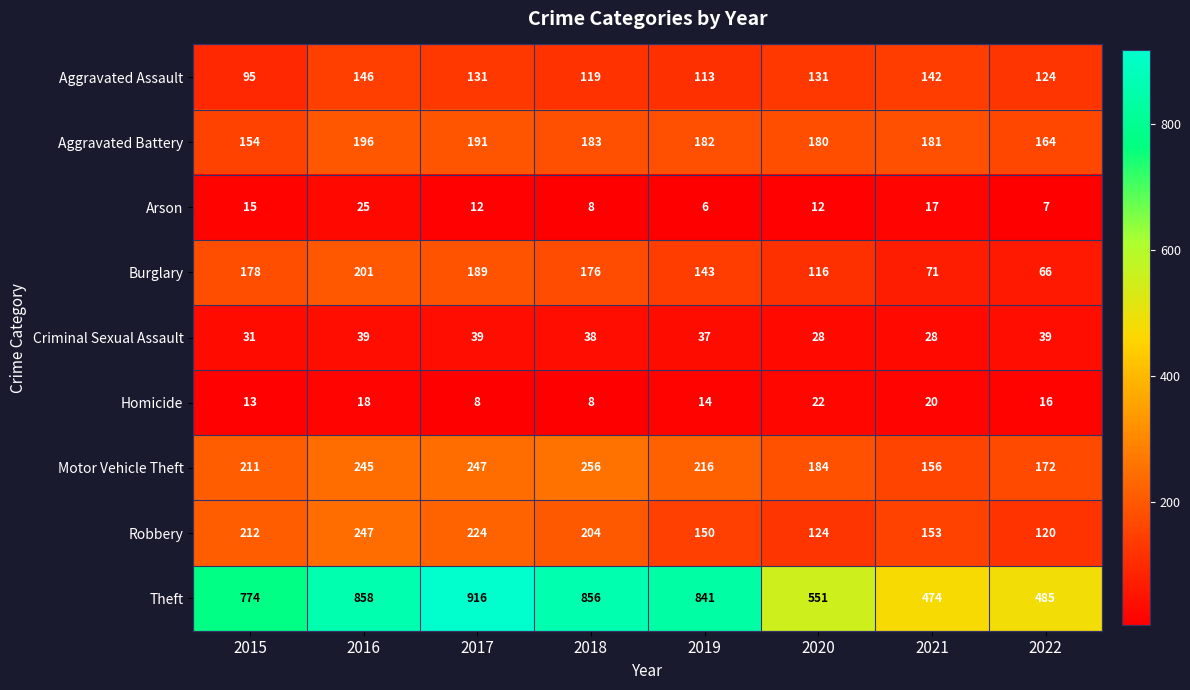

What is the difference between the highest and lowest values at 2015?

761